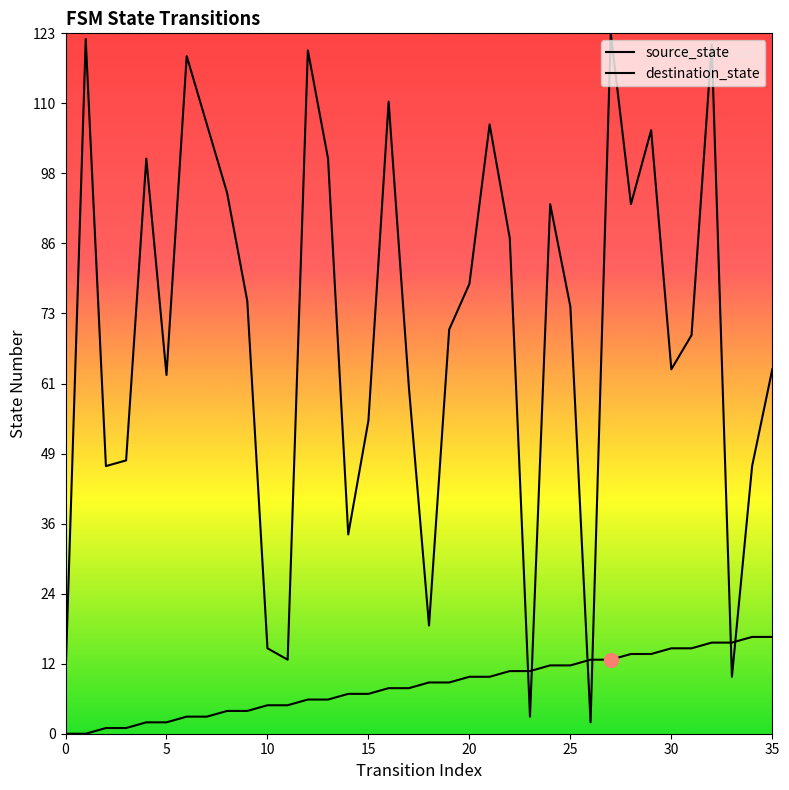

Read the source_state value at 26.

13